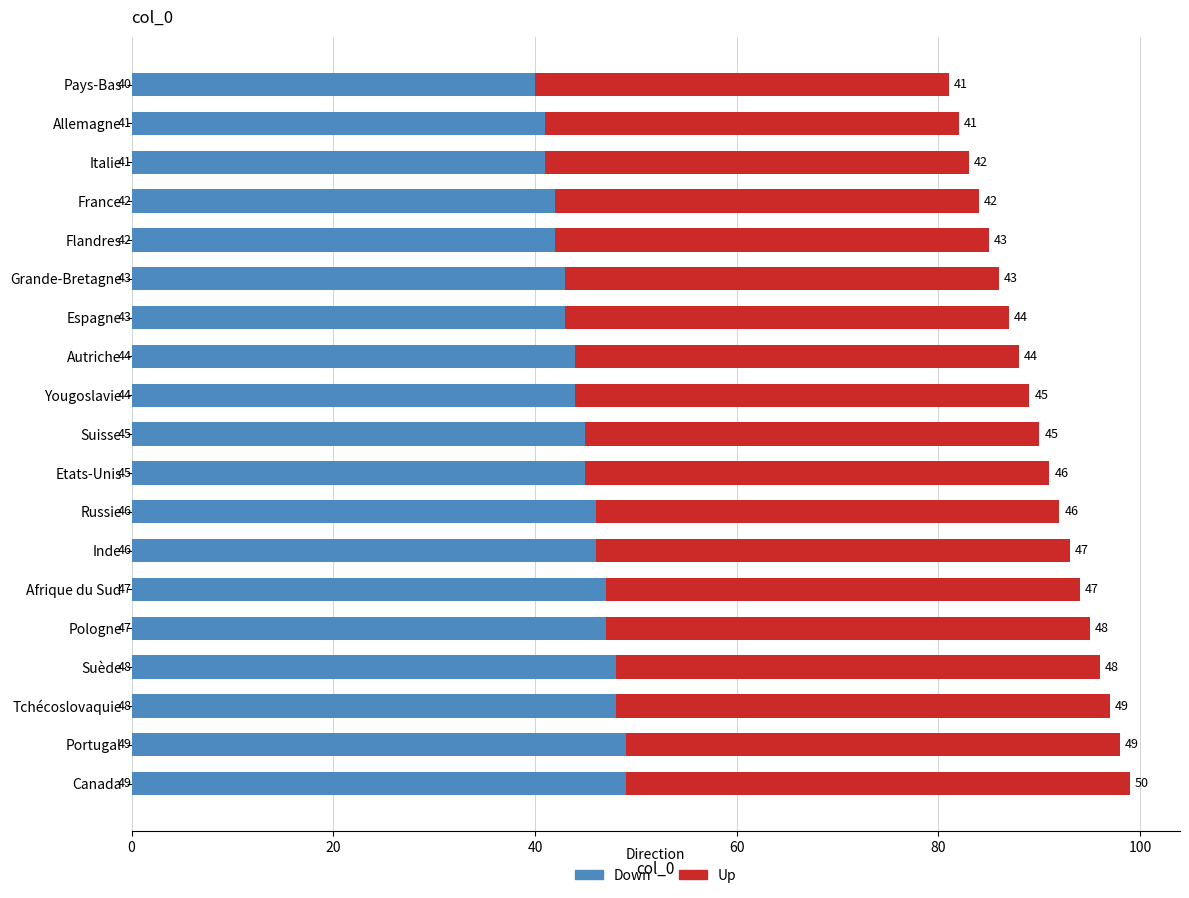

Count the Down values in the range 42 to 47.

12